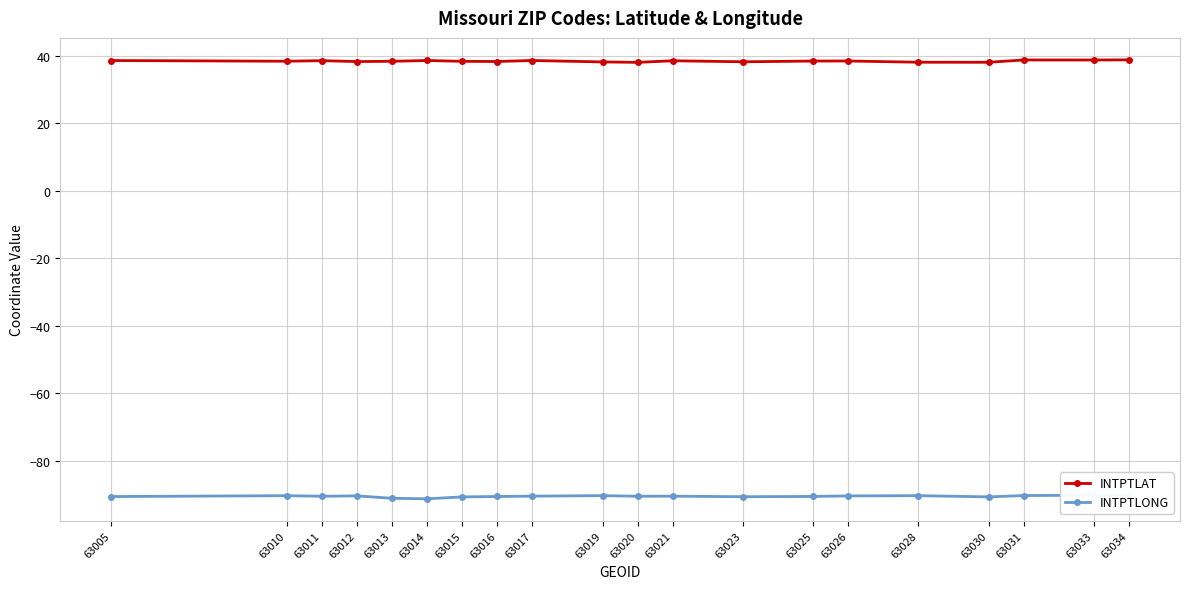

What are all the series names shown in the legend?

INTPTLAT, INTPTLONG